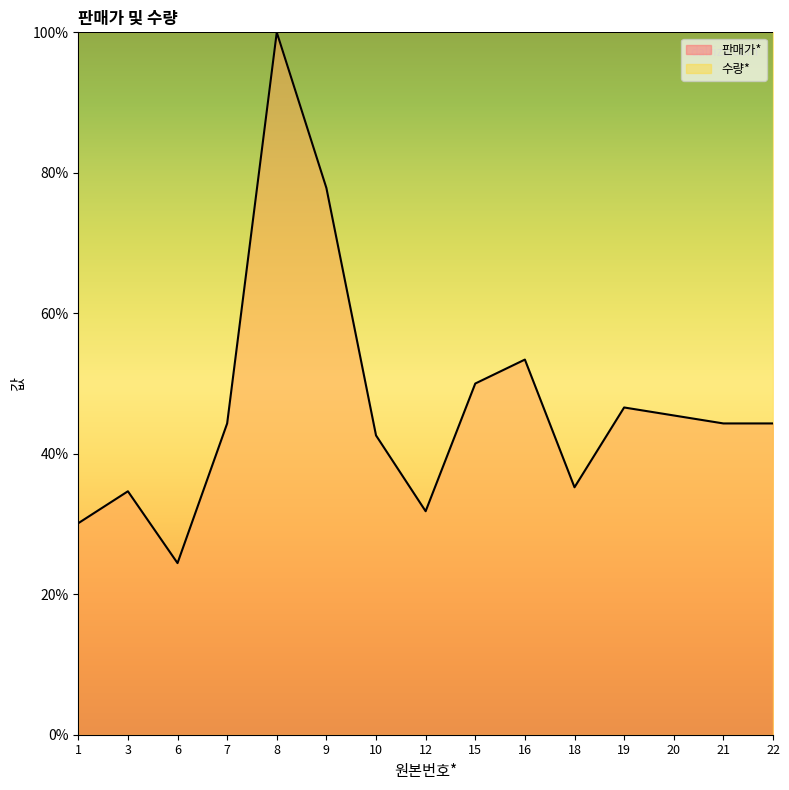

Rank the categories by value from lowest to highest.

6, 1, 12, 3, 18, 10, 7, 21, 22, 20, 19, 15, 16, 9, 8